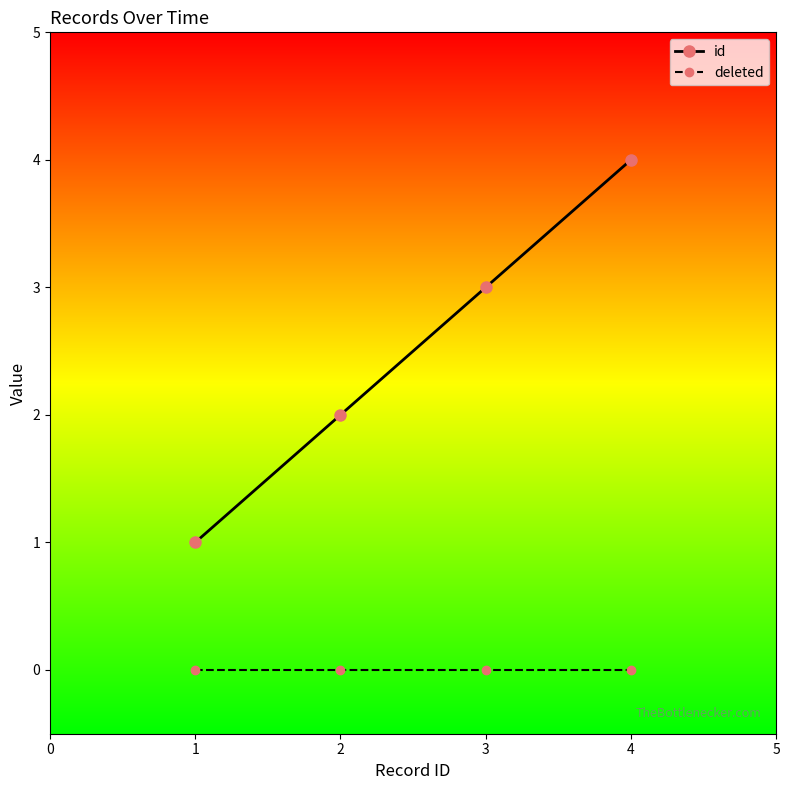

What are all the series names shown in the legend?

id, deleted